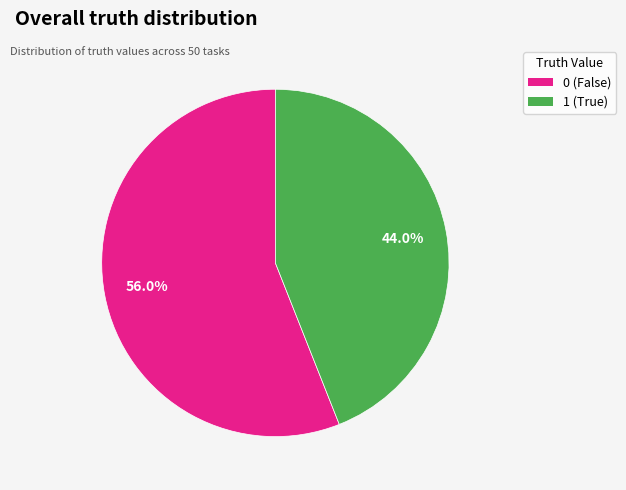

What percentage is NOT represented by 0?

44.0%